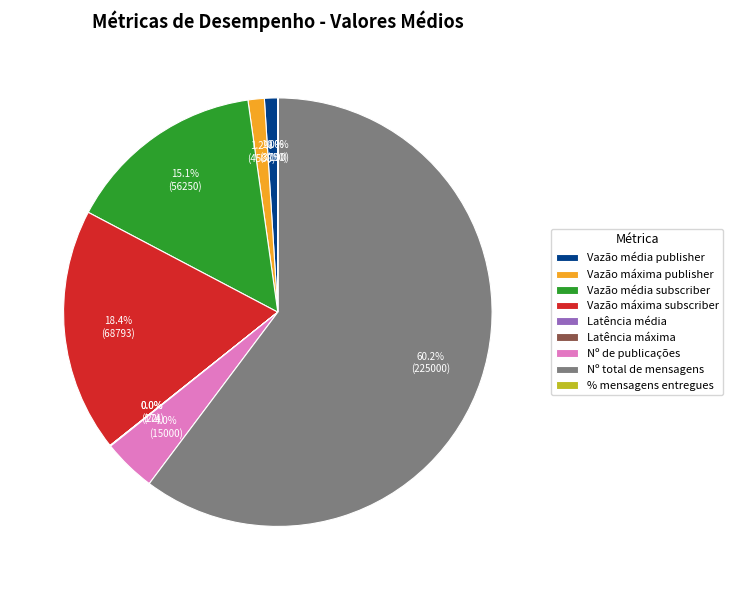

Which slice represents more than half of the pie?

Nº total de mensagens